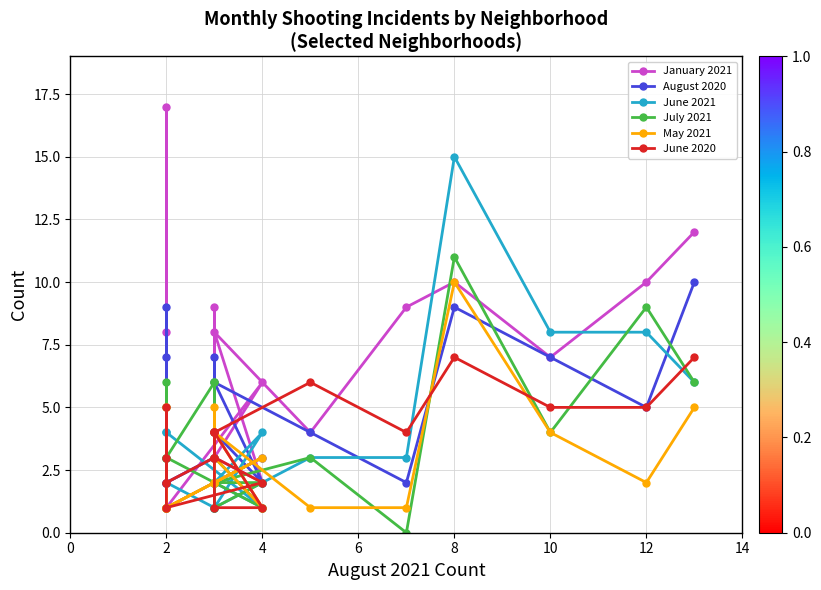

Which series has the largest total across all categories?

January 2021